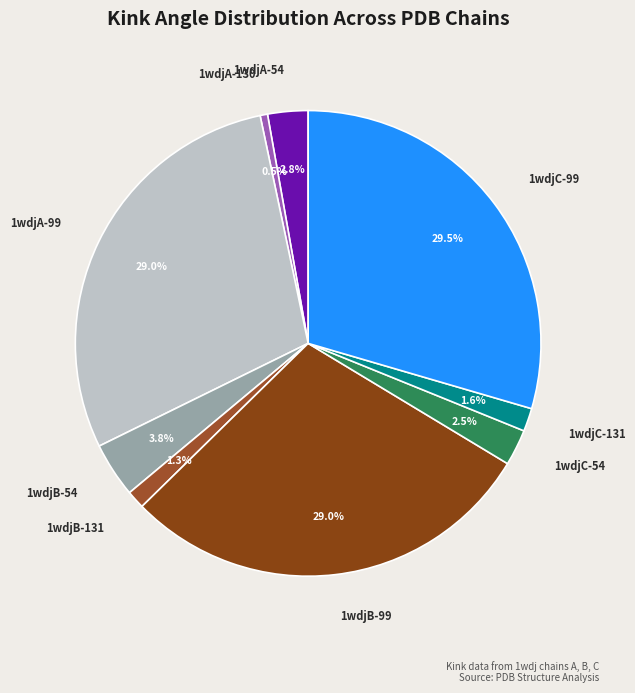

What percentage is the 1wdjC-131 slice, to the nearest percent?

2%